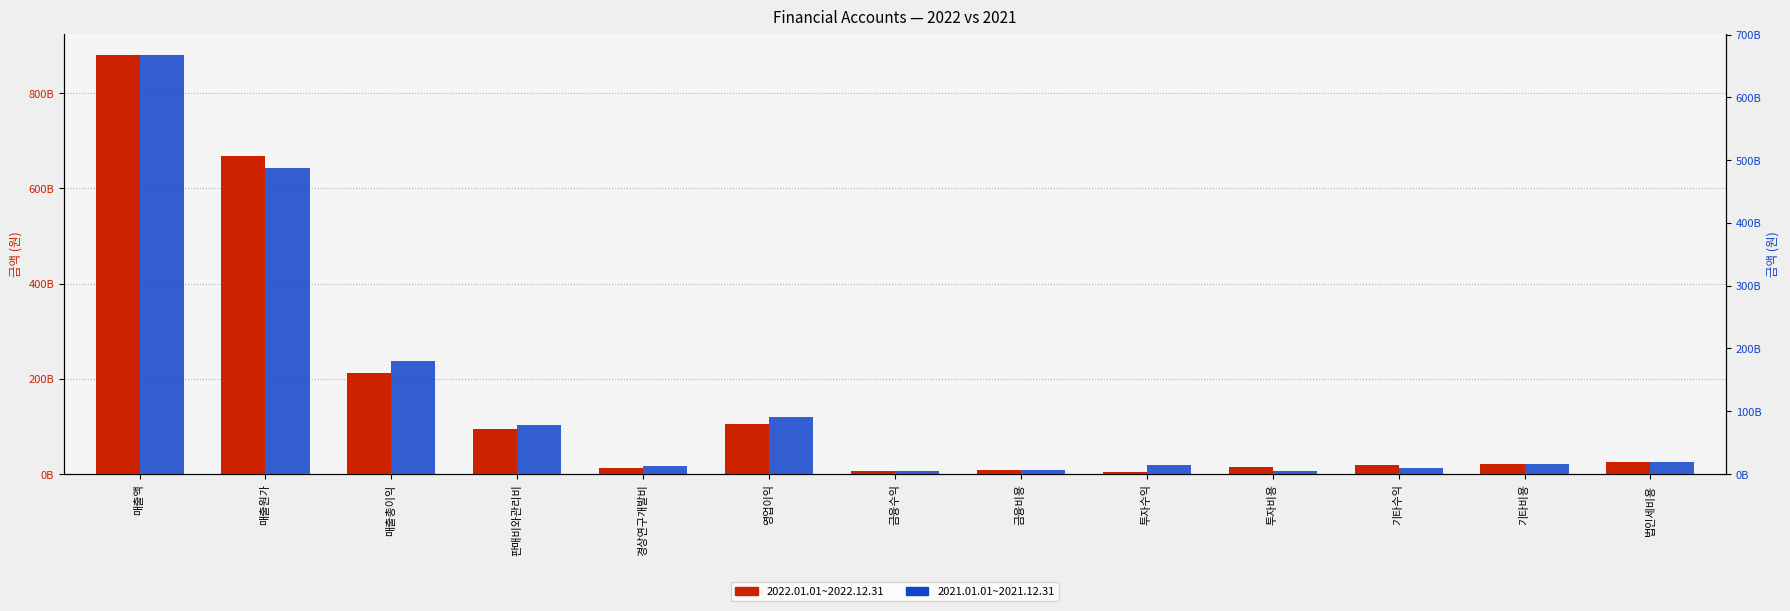

How many distinct data groups are displayed?

2